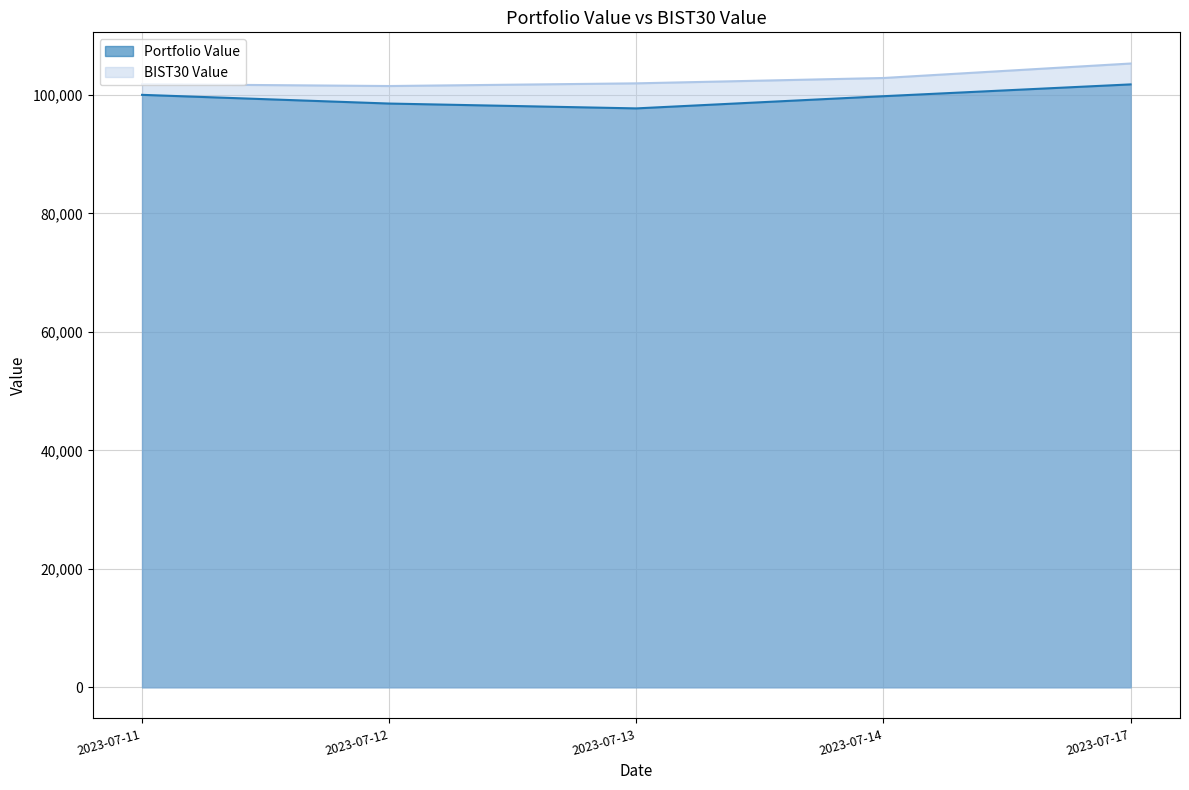

At which label does BIST30 Value first exceed 101974?

2023-07-13